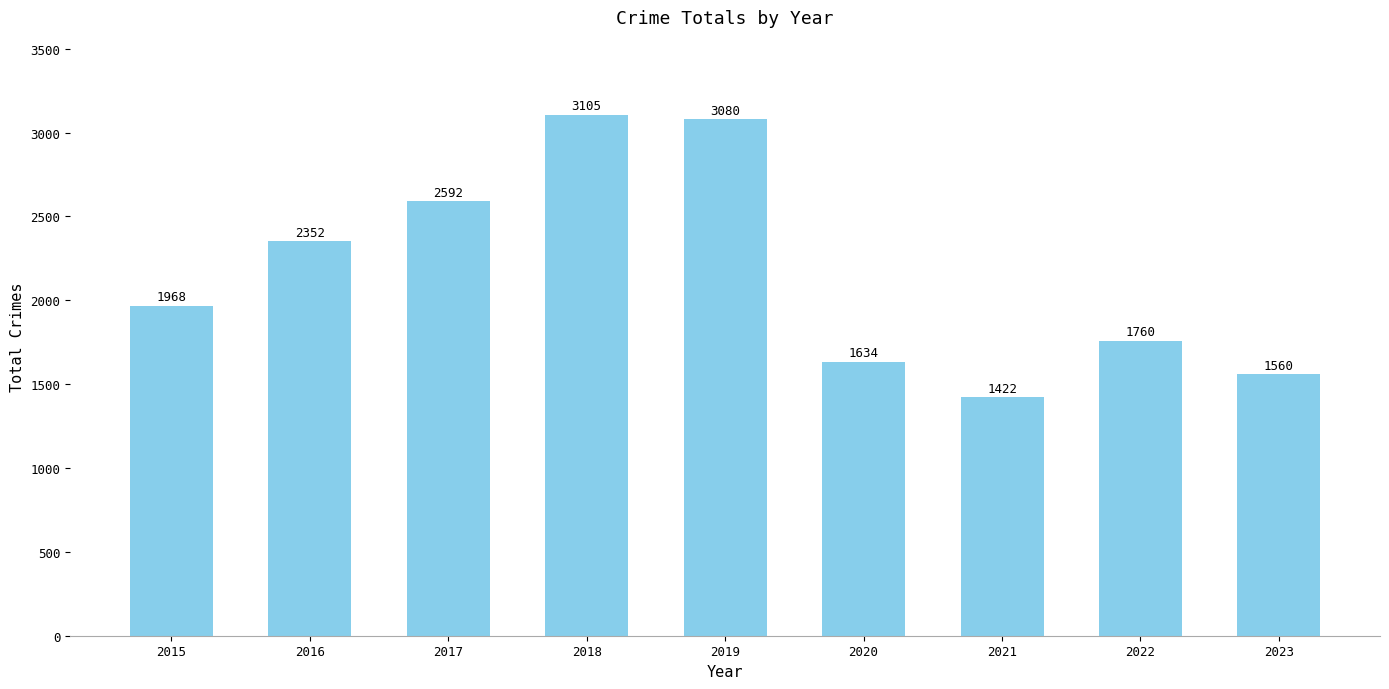

The value at 2017 is 2592. True or false?

True